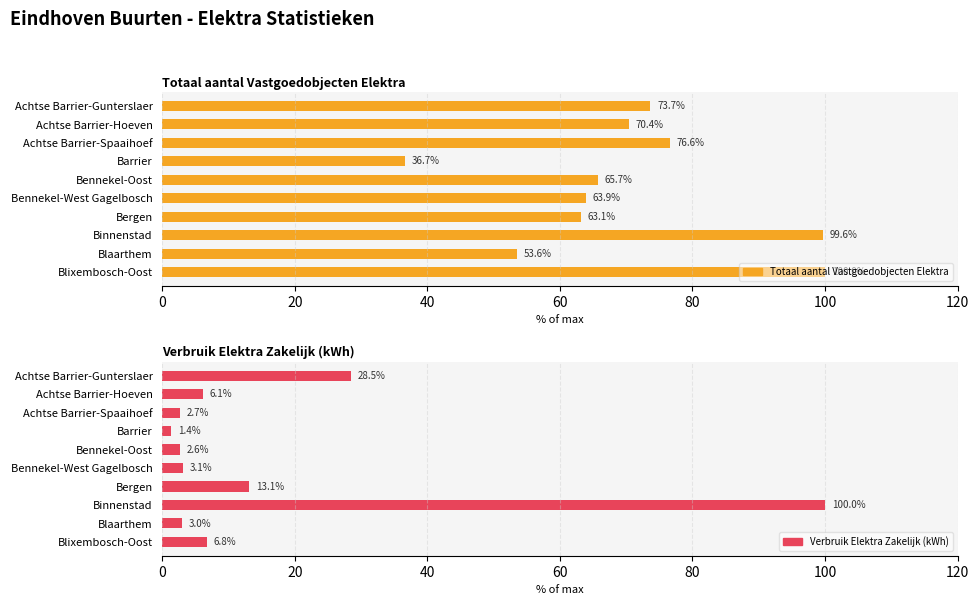

At how many categories does at least one series exceed 56?

8